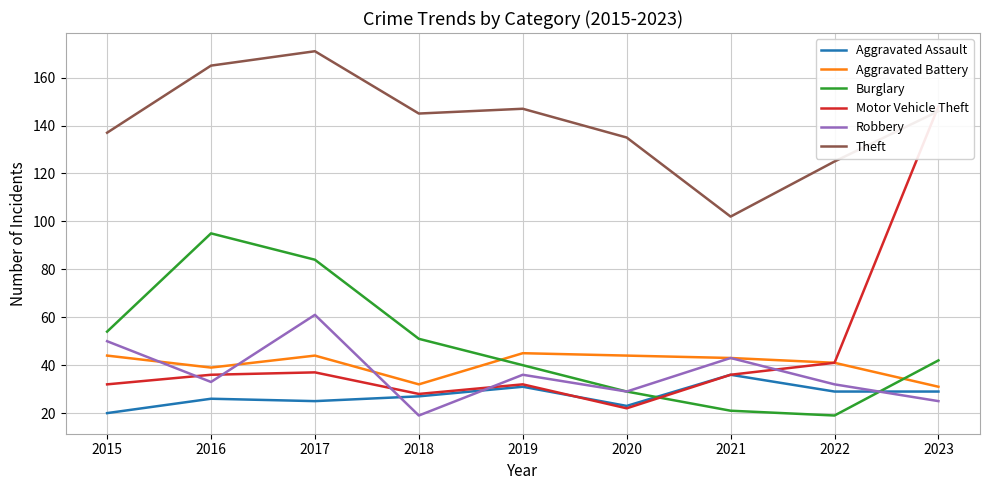

Reading left to right, what are all the values shown in this chart?

Aggravated Assault: 20	26	25	27	31	23	36	29	29
Aggravated Battery: 44	39	44	32	45	44	43	41	31
Burglary: 54	95	84	51	40	29	21	19	42
Motor Vehicle Theft: 32	36	37	28	32	22	36	41	148
Robbery: 50	33	61	19	36	29	43	32	25
Theft: 137	165	171	145	147	135	102	125	146